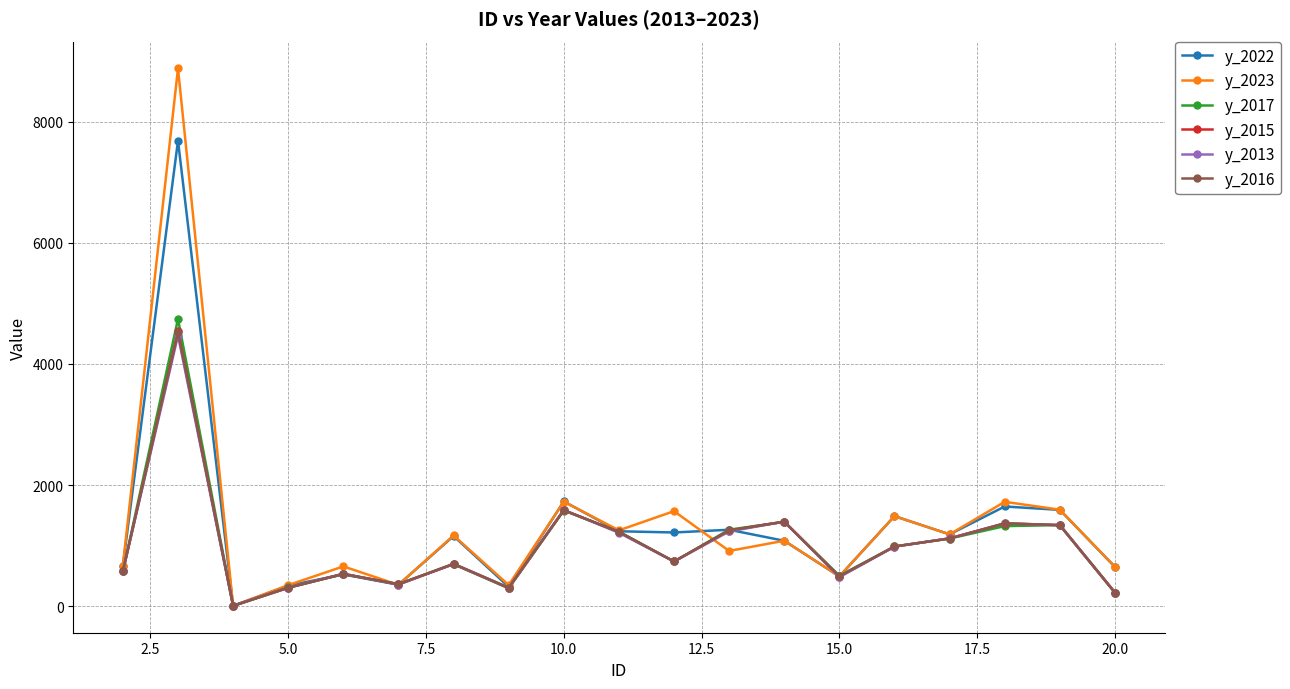

What is the average value of the y_2017 series?

1011